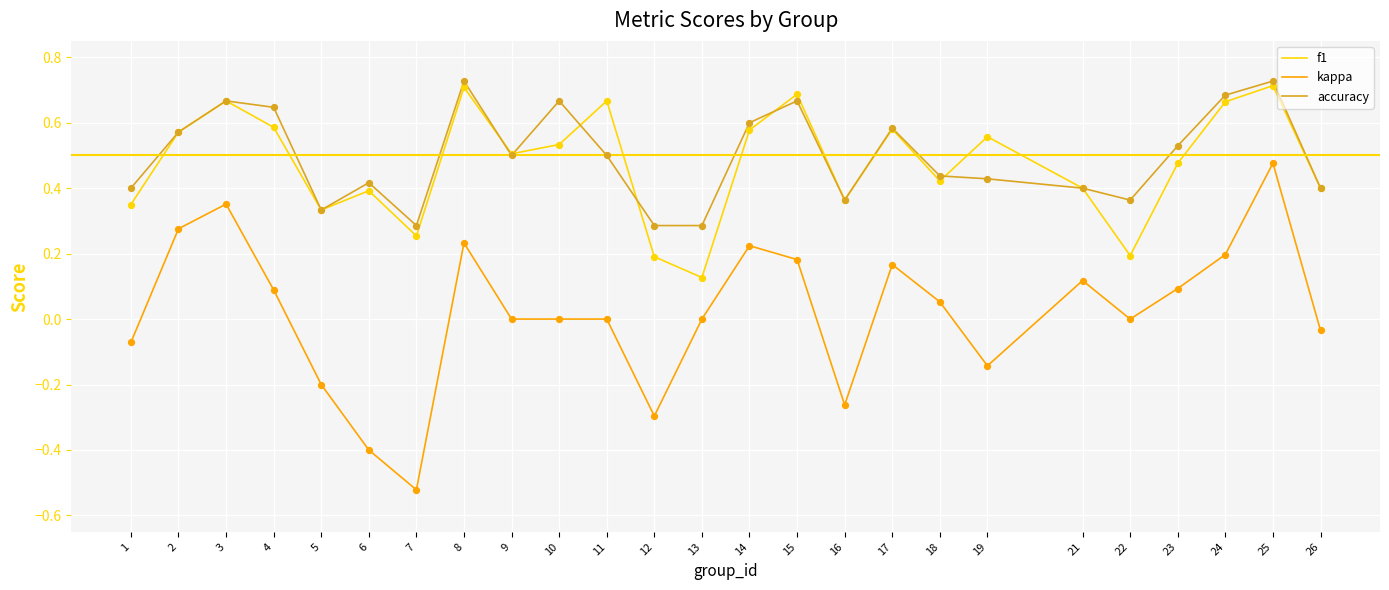

At how many categories does at least one series exceed 0?

25